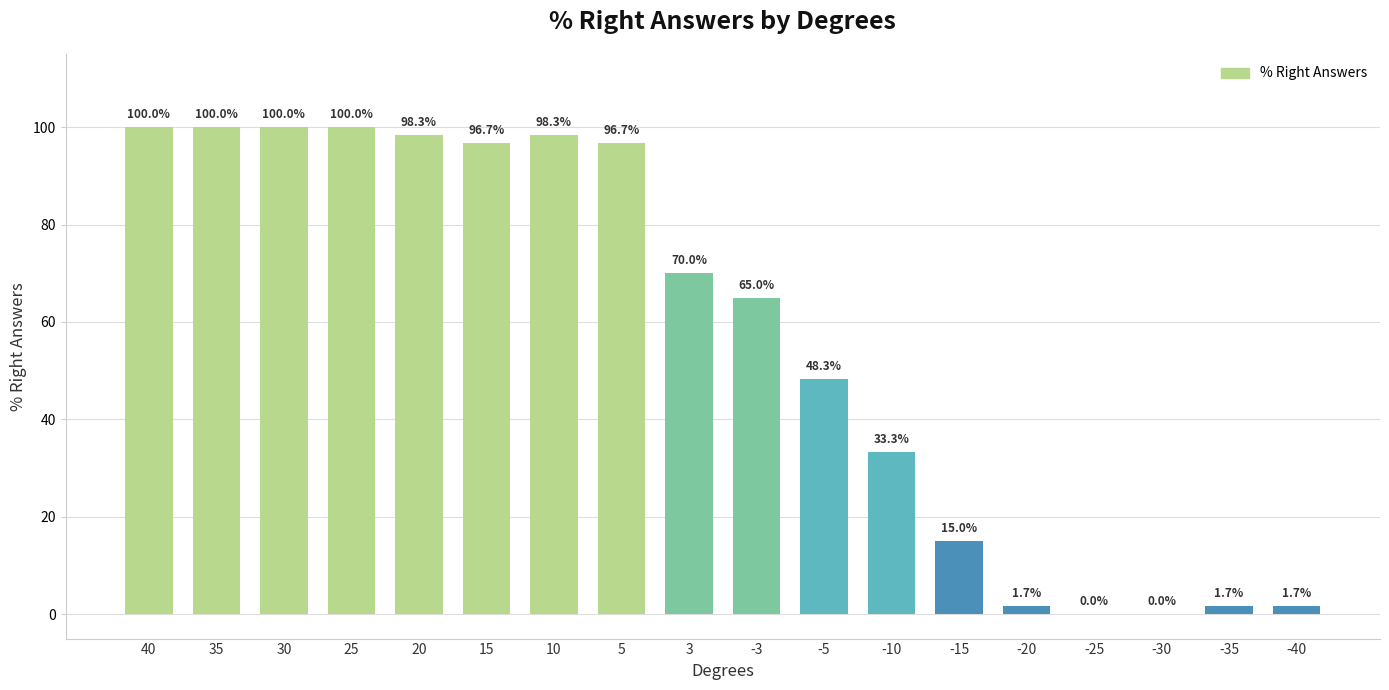

What is the change in value from -10 to -35?

-31.7